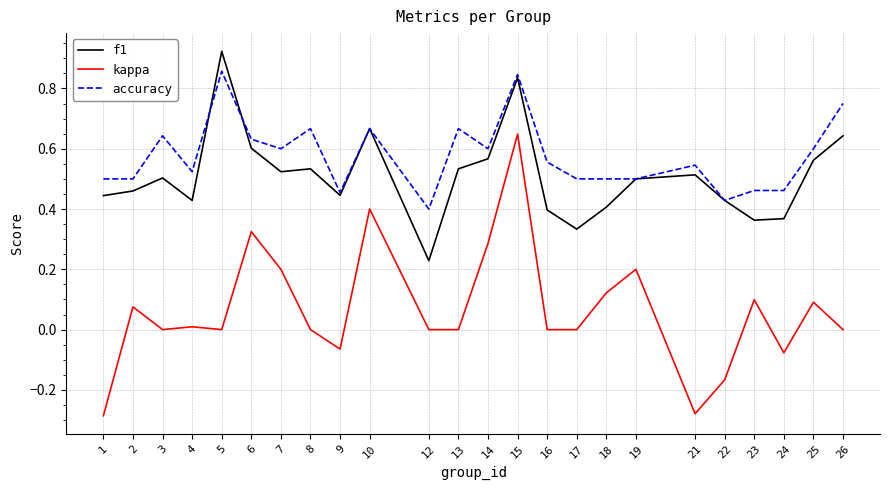

True or false: kappa and f1 intersect in this chart.

False